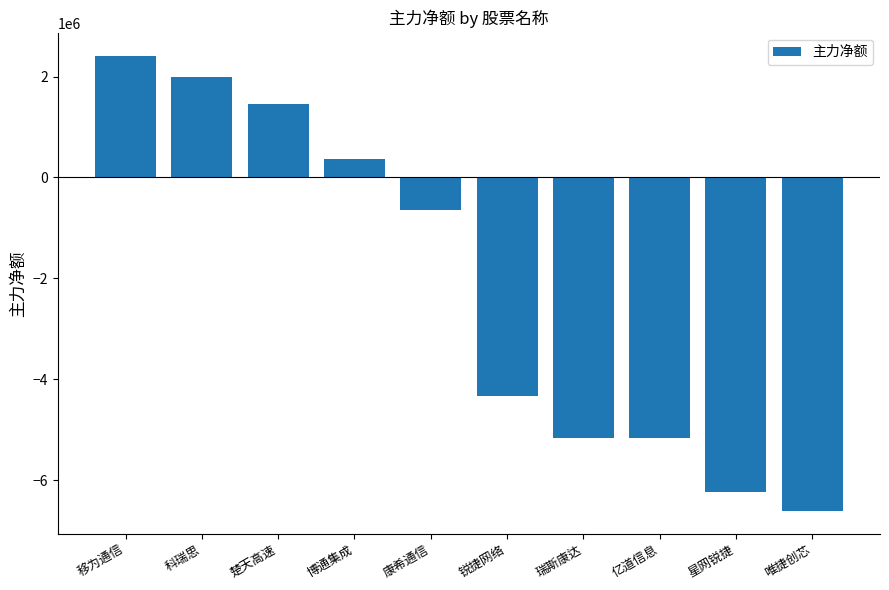

What is the label of the 1st bar from the right?

唯捷创芯